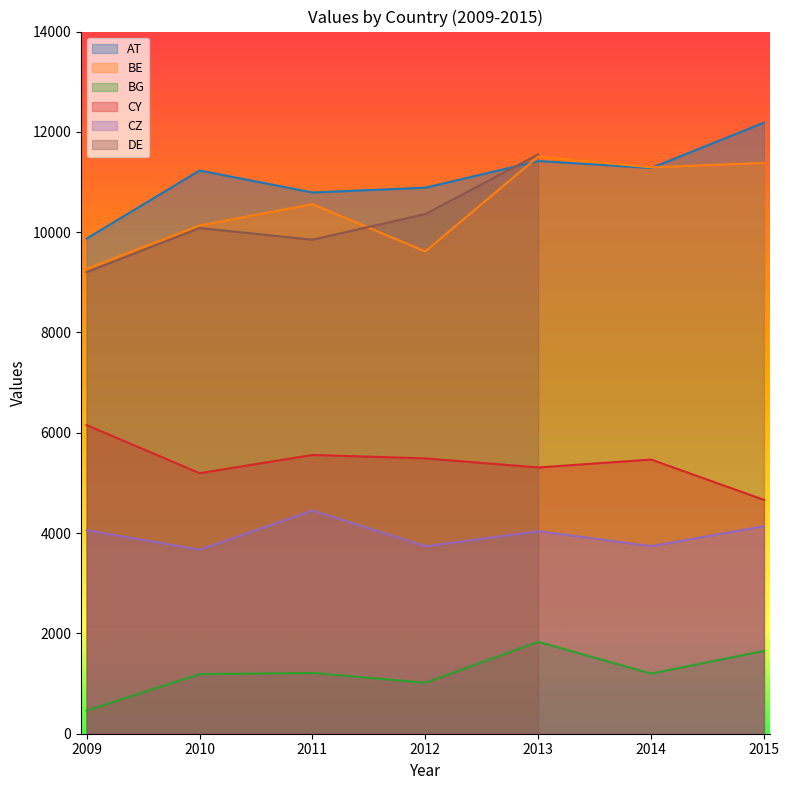

What is the difference between the maximum and minimum values in the CY series?

1490.8